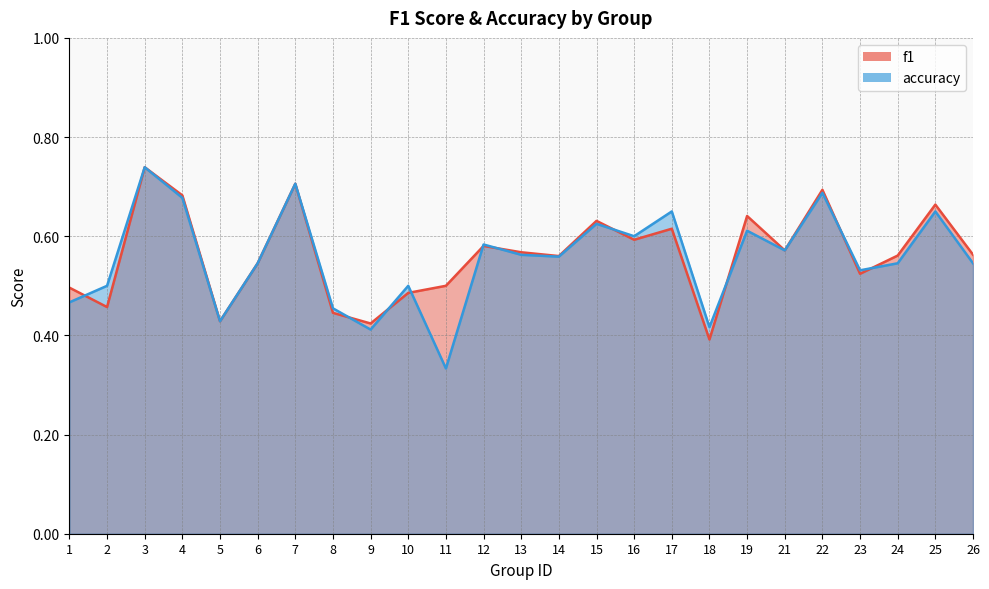

Reading left to right, extract all data points from this chart.

f1: 1=0.5	2=0.5	3=0.7	4=0.7	5=0.4	6=0.5	7=0.7	8=0.4	9=0.4	10=0.5	11=0.5	12=0.6	13=0.6	14=0.6	15=0.6	16=0.6	17=0.6	18=0.4	19=0.6	21=0.6	22=0.7	23=0.5	24=0.6	25=0.7	26=0.6
accuracy: 1=0.5	2=0.5	3=0.7	4=0.7	5=0.4	6=0.5	7=0.7	8=0.5	9=0.4	10=0.5	11=0.3	12=0.6	13=0.6	14=0.6	15=0.6	16=0.6	17=0.7	18=0.4	19=0.6	21=0.6	22=0.7	23=0.5	24=0.5	25=0.7	26=0.5